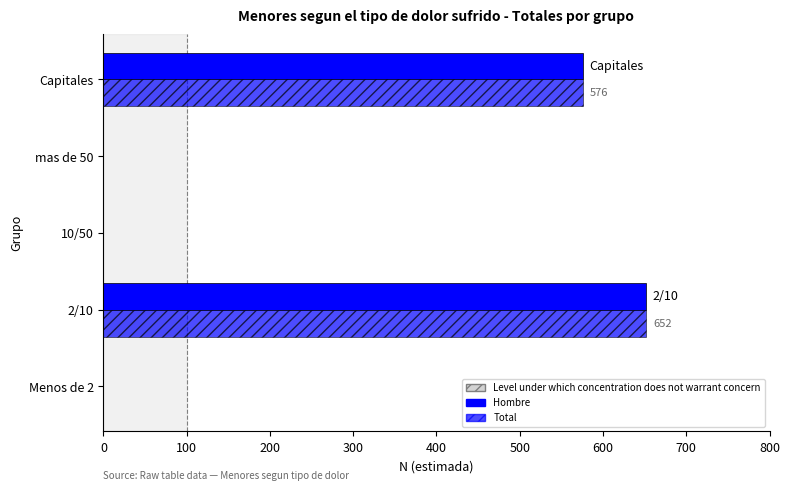

What is the value of the Hombre bar at the 2nd from the left?

652